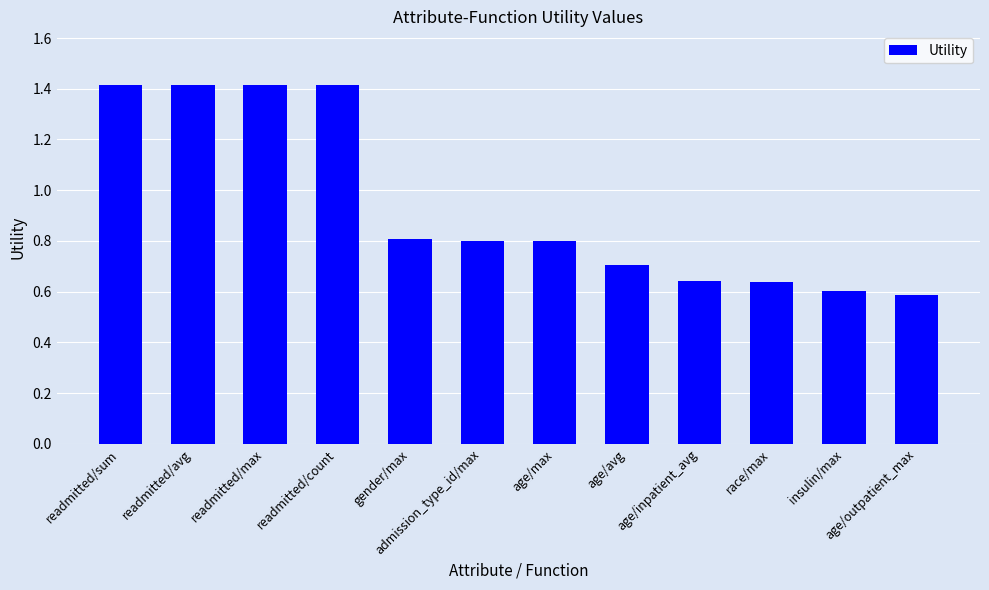

What position from the left is readmitted/avg?

2